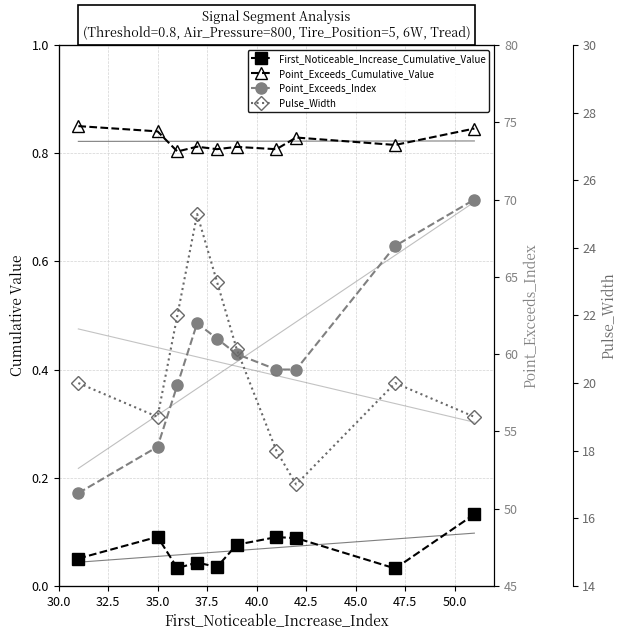

What is the difference between the Pulse_Width values at 47.5 and 45.0?

1.0